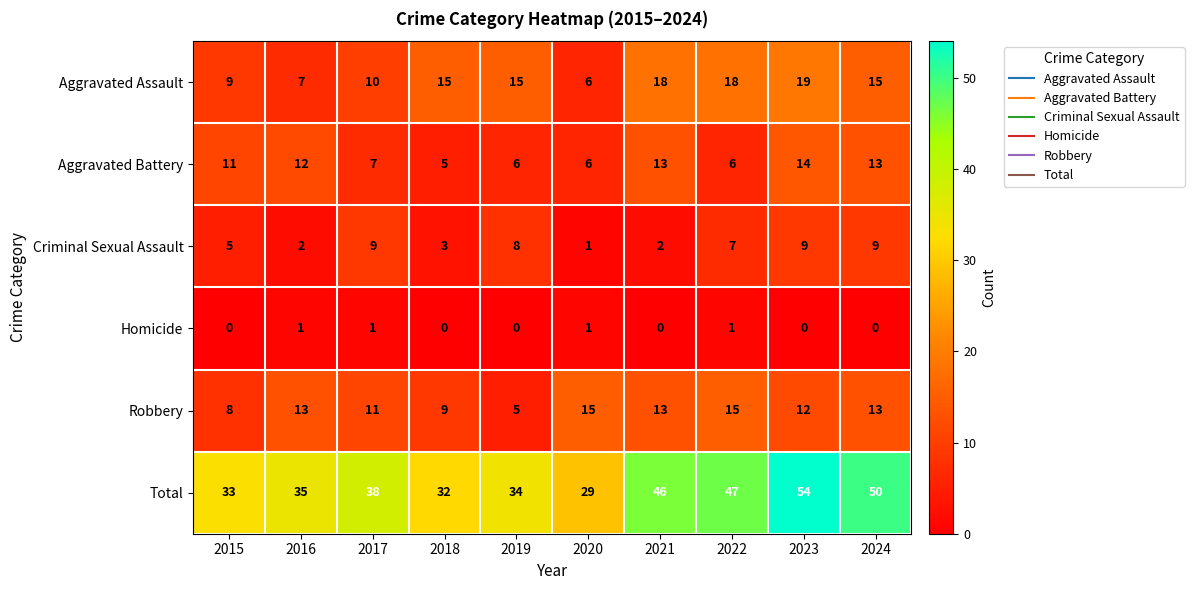

Which series has the widest spread of values?

Total